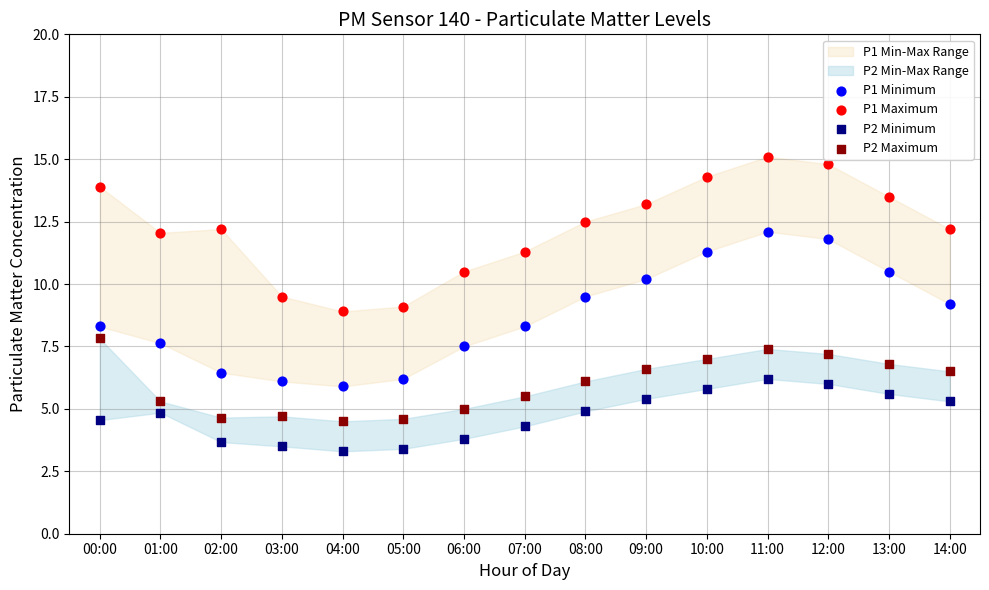

Which series contains the lowest Y value?

P2 Minimum